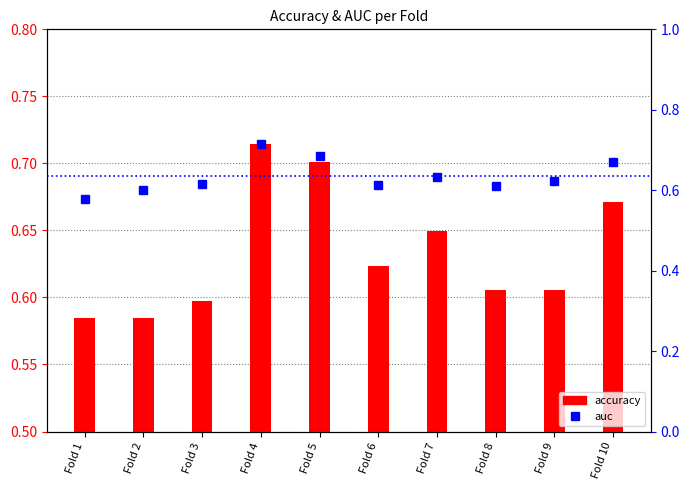

What is the value of the auc bar at the 9th from the left?

0.6